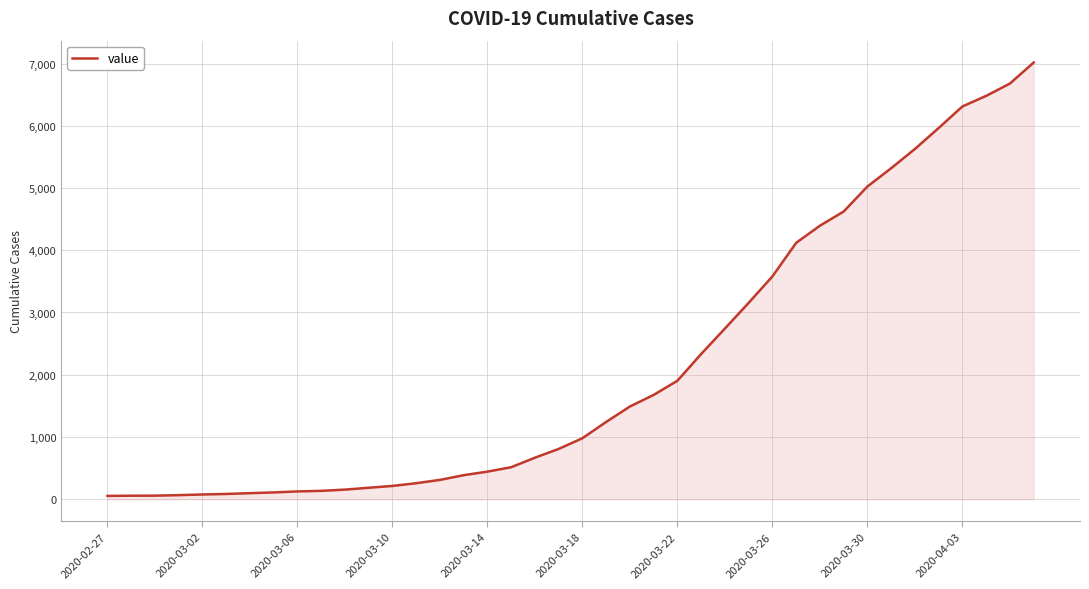

What is the difference between the maximum and minimum values?

6964